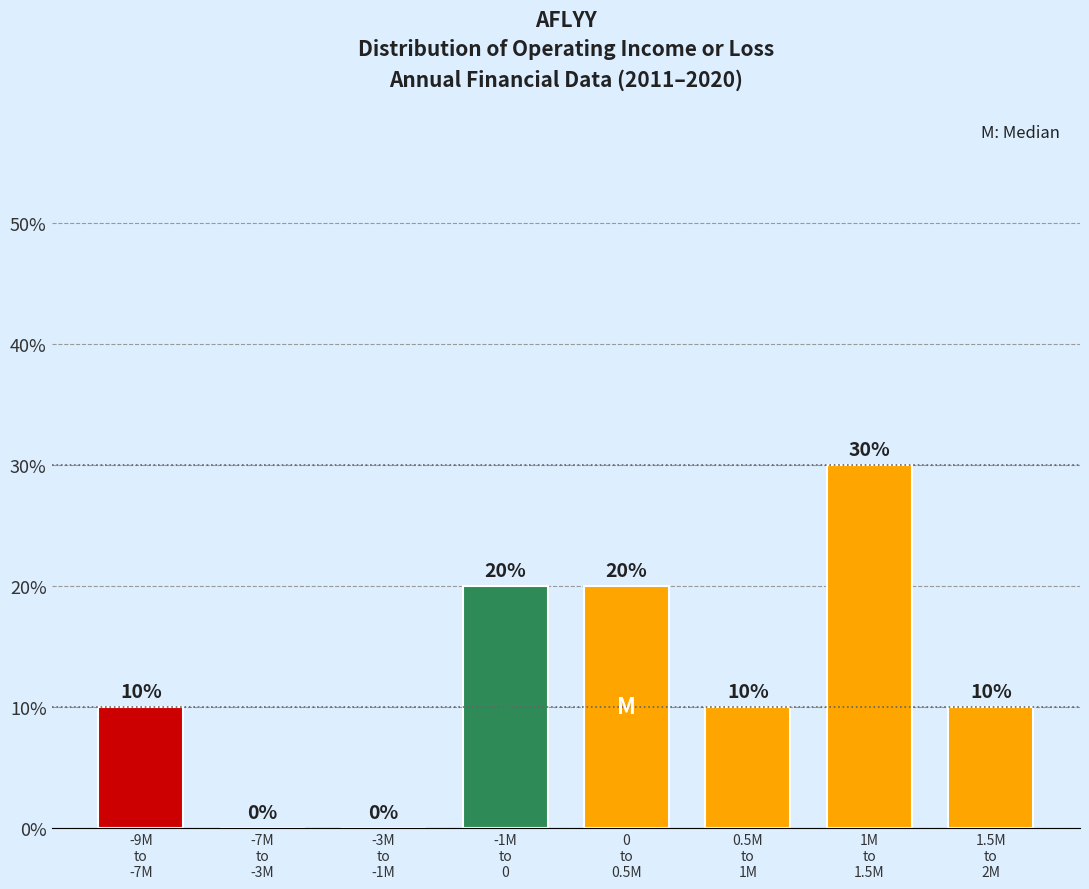

Are the bars horizontal?

No